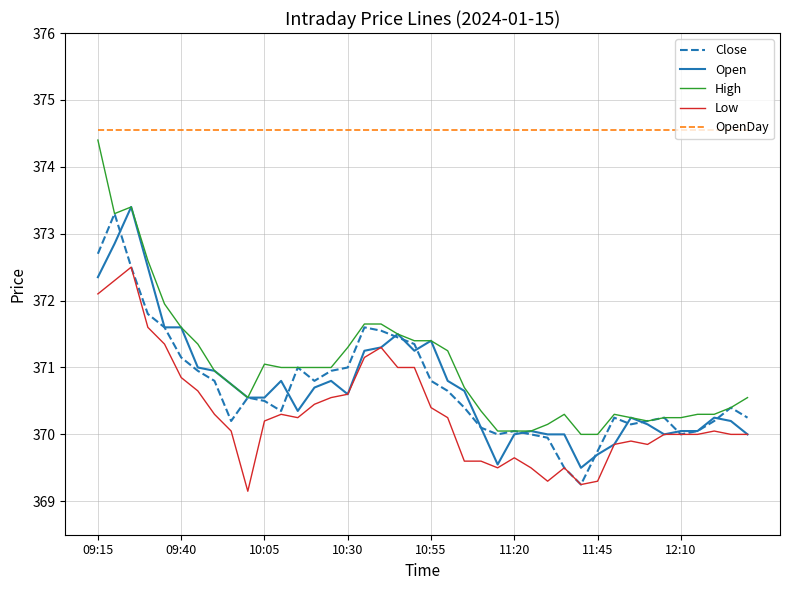

True or false: Open and OpenDay cross at least once.

False